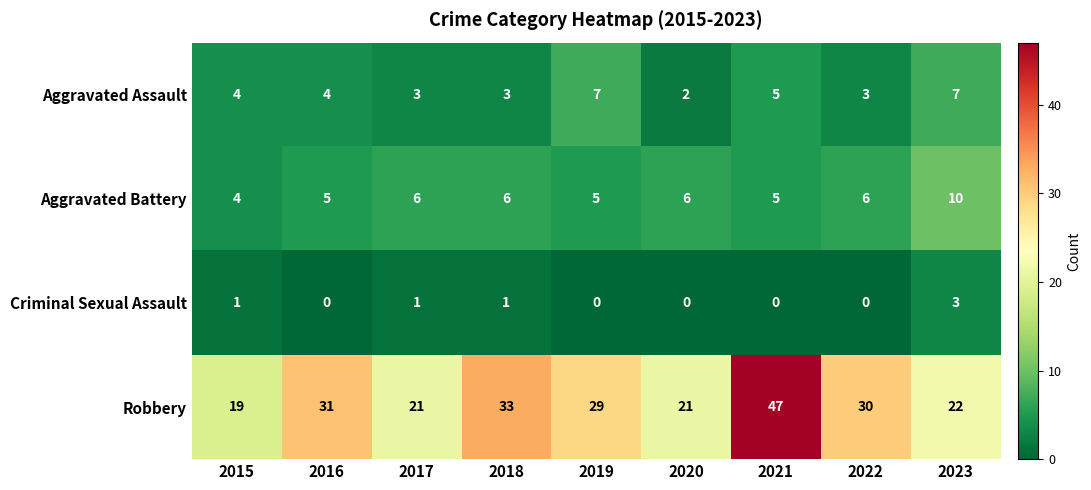

True or false: Robbery has a value of 29 at 2019.

True